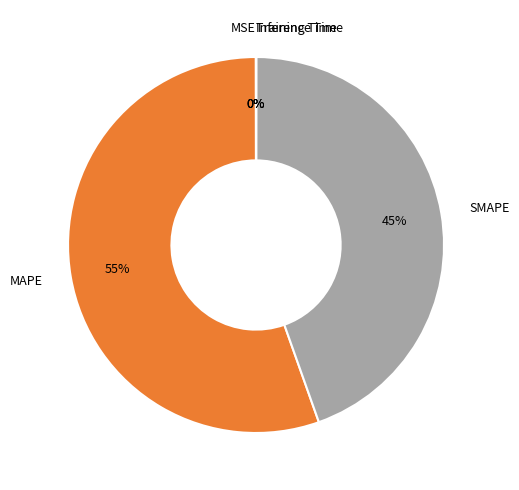

What is the majority slice?

MAPE